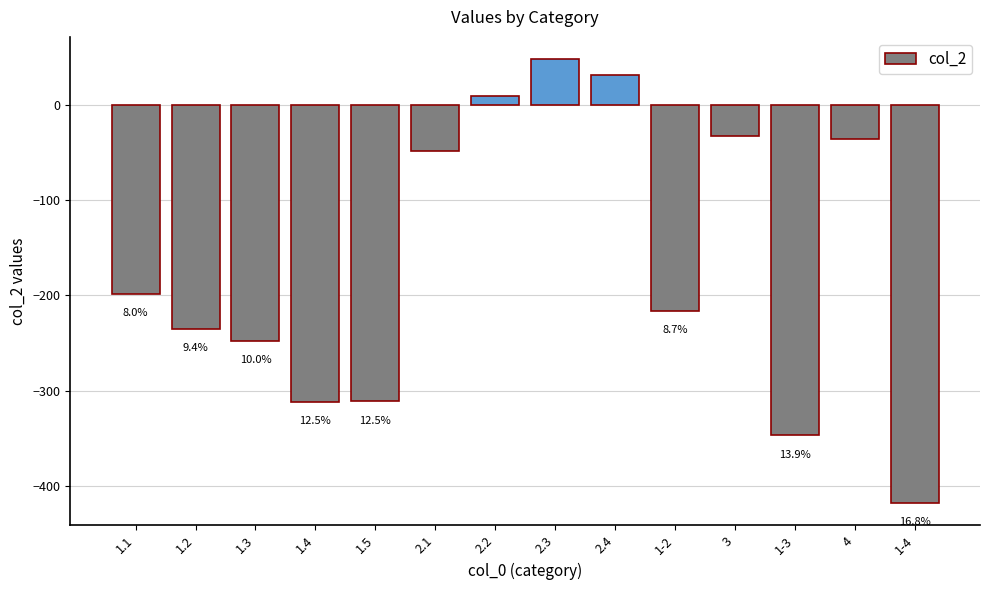

Reading left to right, extract all data points from this chart.

-198.1	-235.0	-248.0	-311.4	-311.2	-48.7	9.6	48.3	31.8	-216.1	-32.7	-346.8	-35.6	-418.1